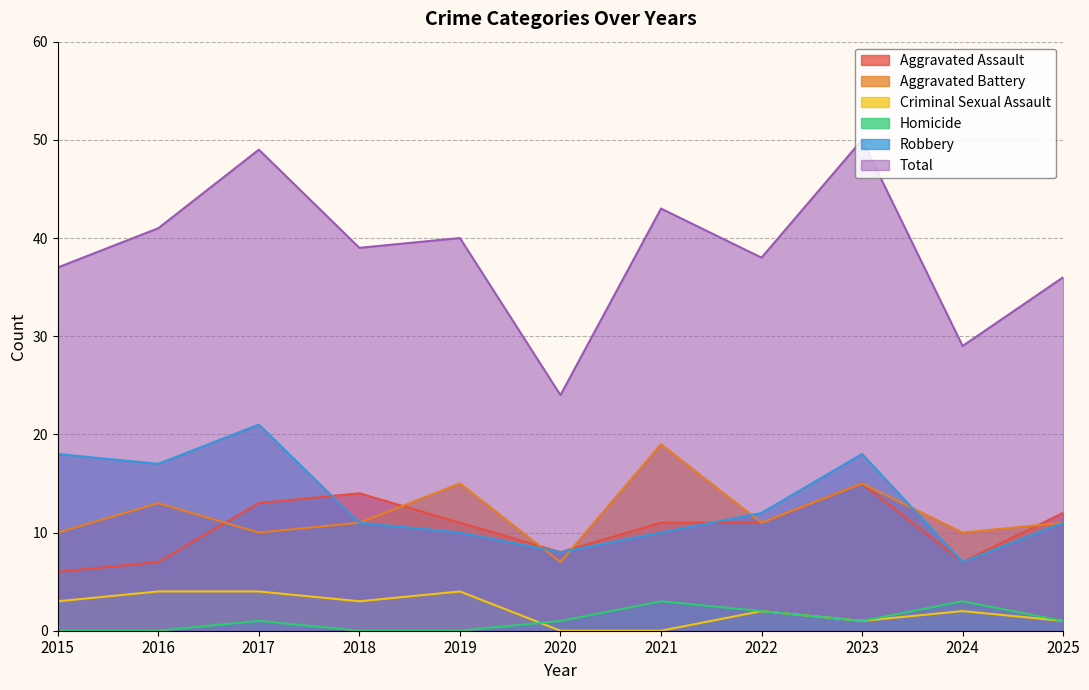

At which category does Criminal Sexual Assault reach its first local valley?

2018